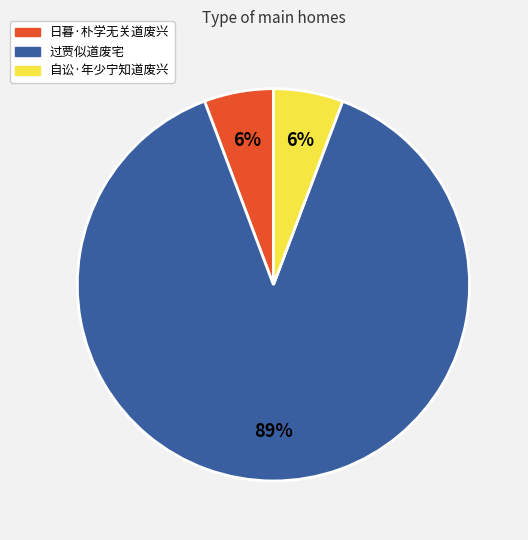

Is the sum of 自讼·年少宁知道废兴 and 日暮·朴学无关道废兴 greater than half?

No